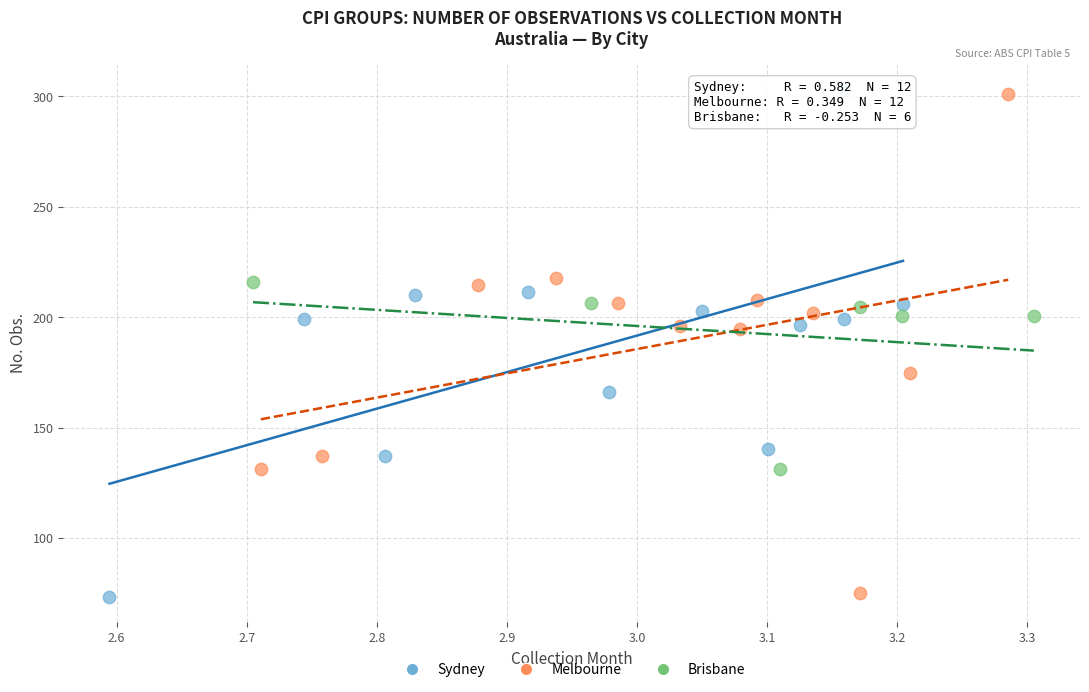

Which series has the largest Y range (max minus min)?

Melbourne